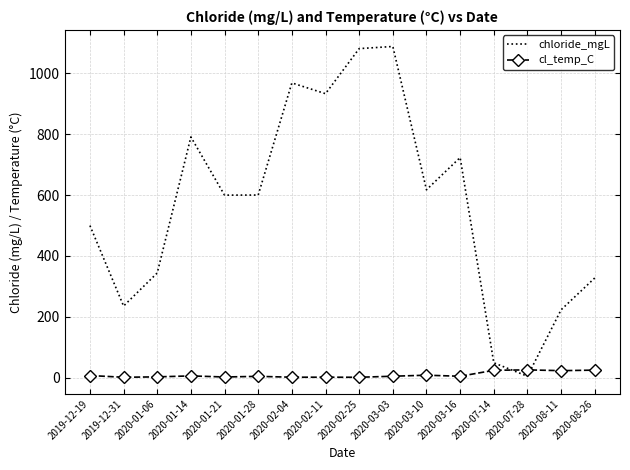

Which series has the largest total across all categories?

chloride_mgL